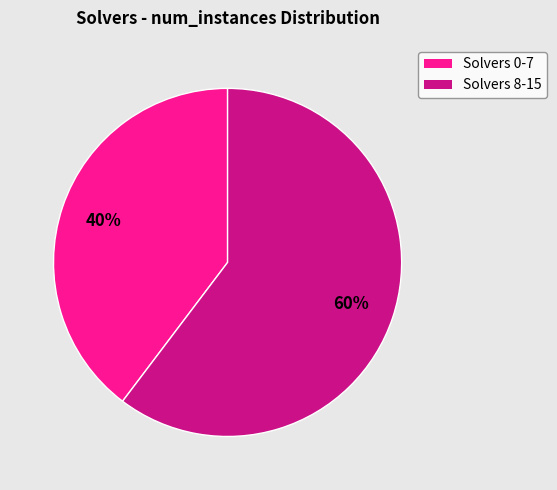

To the nearest percent, what is the average slice percentage?

50%